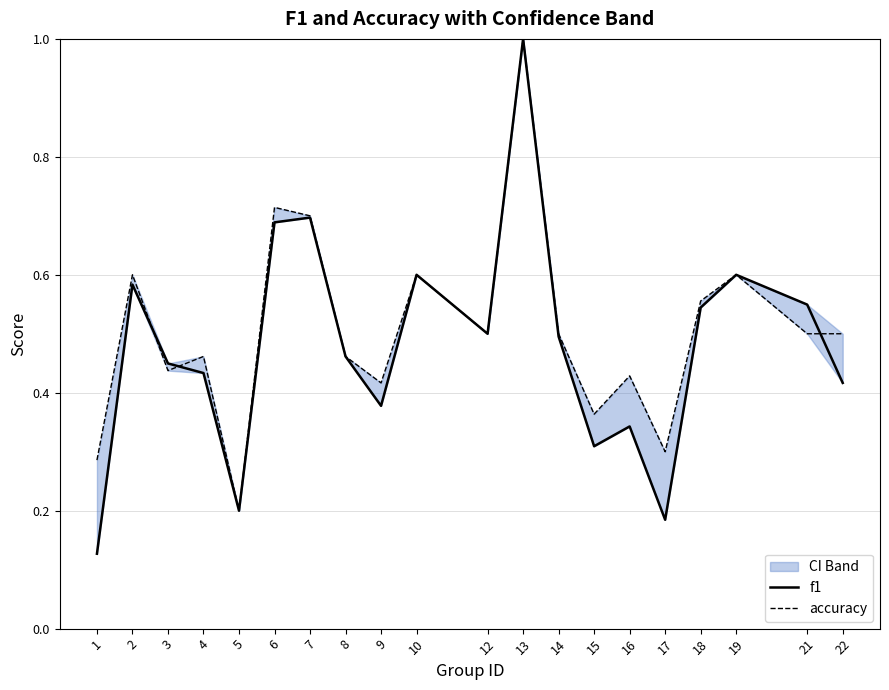

After their last crossing, which series has the higher values: f1 or accuracy?

accuracy